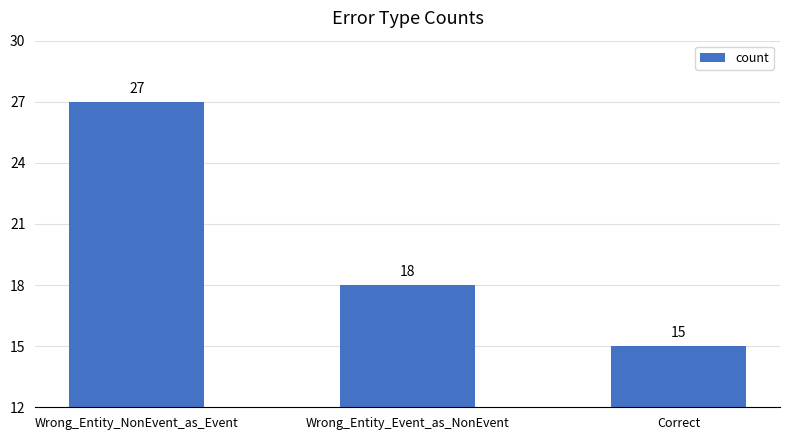

What is the ratio of the value at Wrong_Entity_NonEvent_as_Event to the value at Correct?

1.8